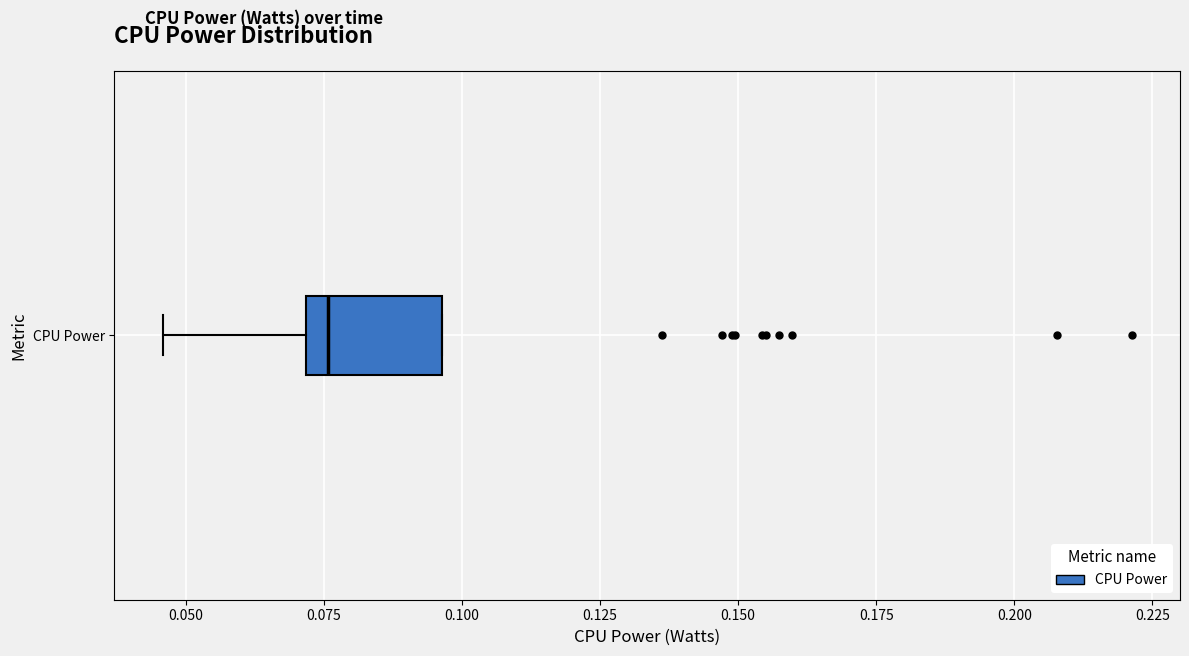

Where is the right edge of the box for CPU Power on the x-axis? The values are not printed on the chart, so give them approximately, as read against the axis.

0.095